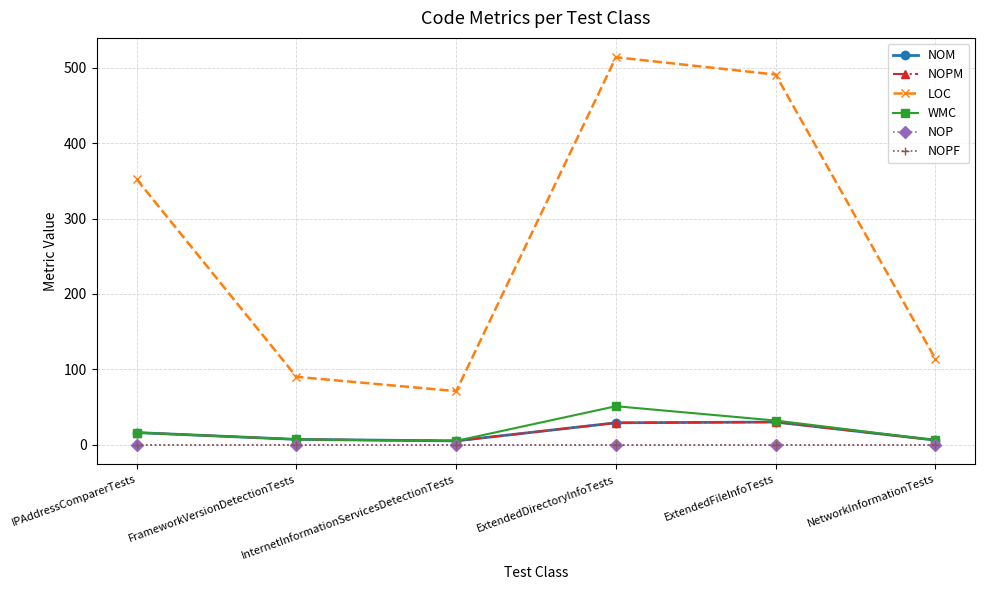

True or false: NOPF has a value of 0 at IPAddressComparerTests.

True